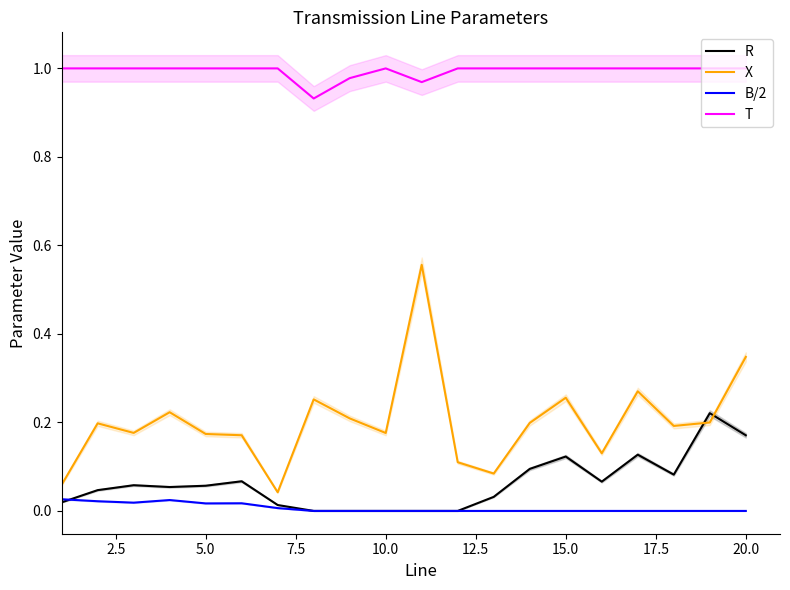

True or false: X and T cross at least once.

False